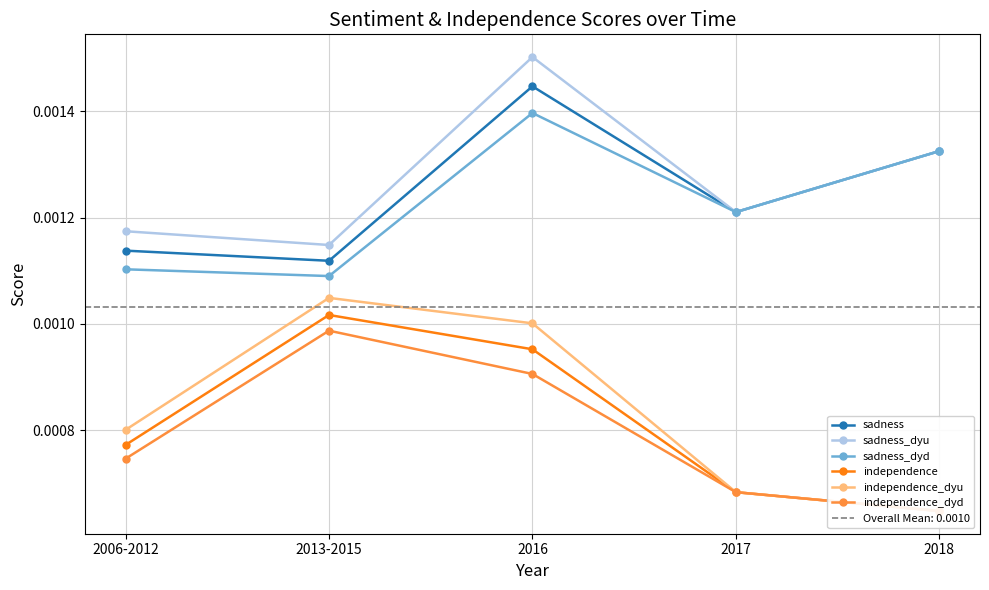

In sadness, how many points are higher than both neighbors (excluding endpoints)?

1